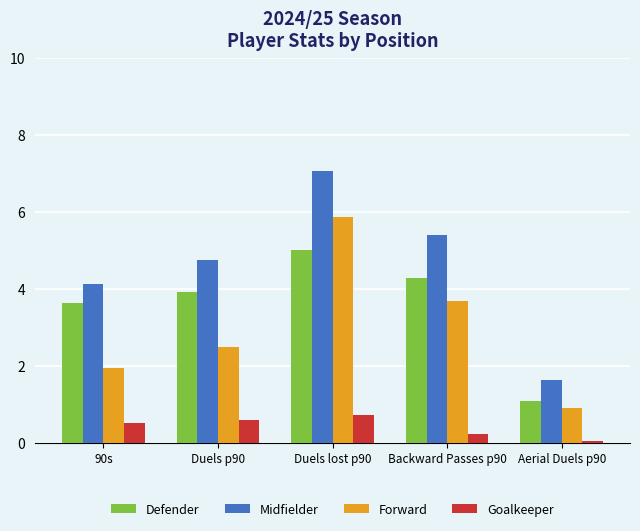

Rank the categories by Defender value from highest to lowest.

Duels lost p90, Backward Passes p90, Duels p90, 90s, Aerial Duels p90